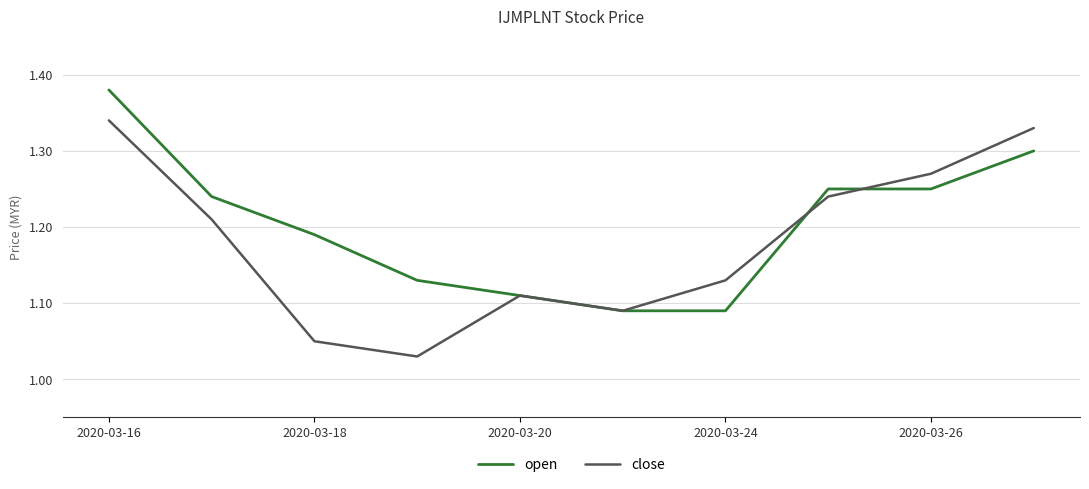

Which series has the widest spread of values?

close